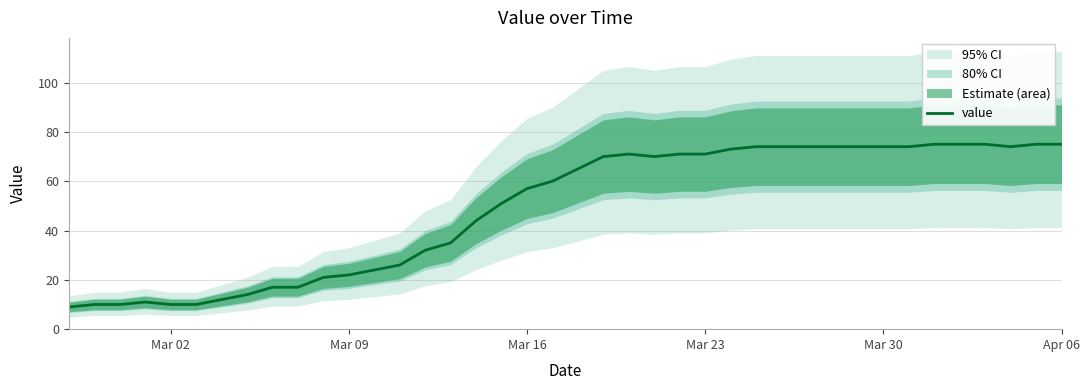

What is the difference between the maximum and minimum values?

66